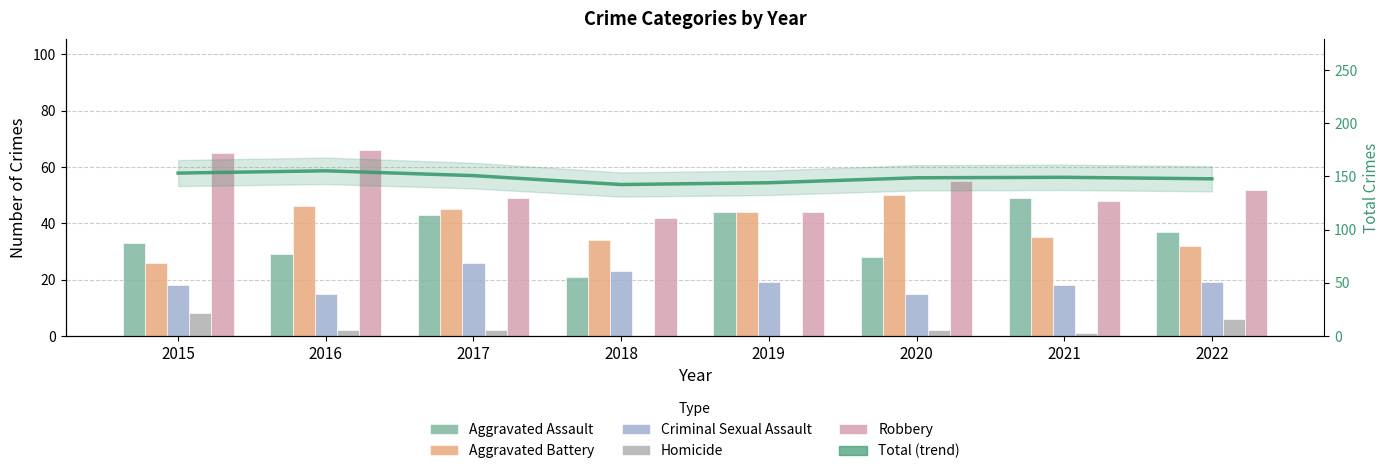

Count the number of data series in this chart.

6